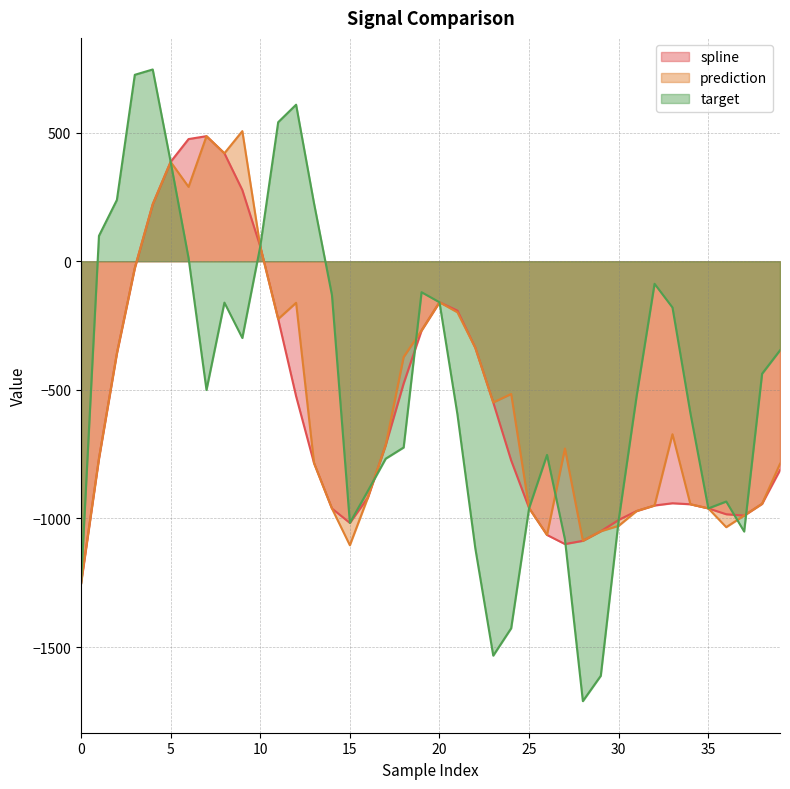

True or false: target has a value of 100.0 at 2.

False